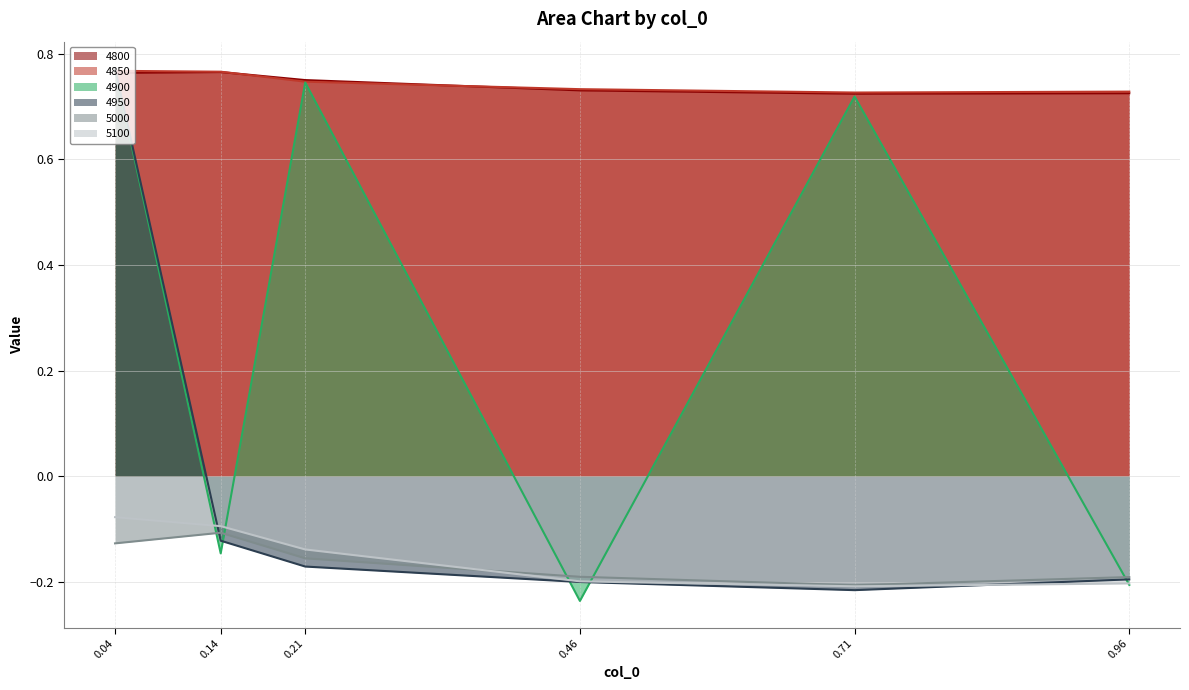

What is the sum of all 4950 values?

-0.1